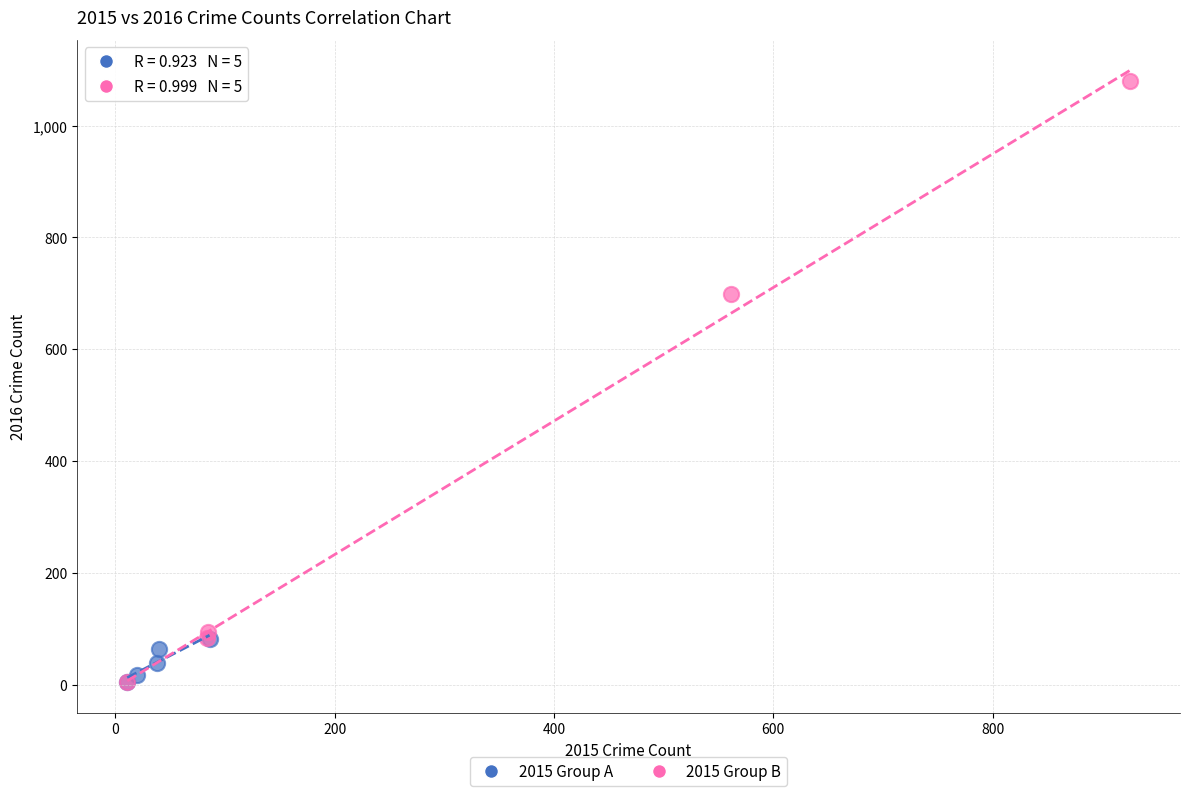

Which series contains the highest Y value?

2015 Group B